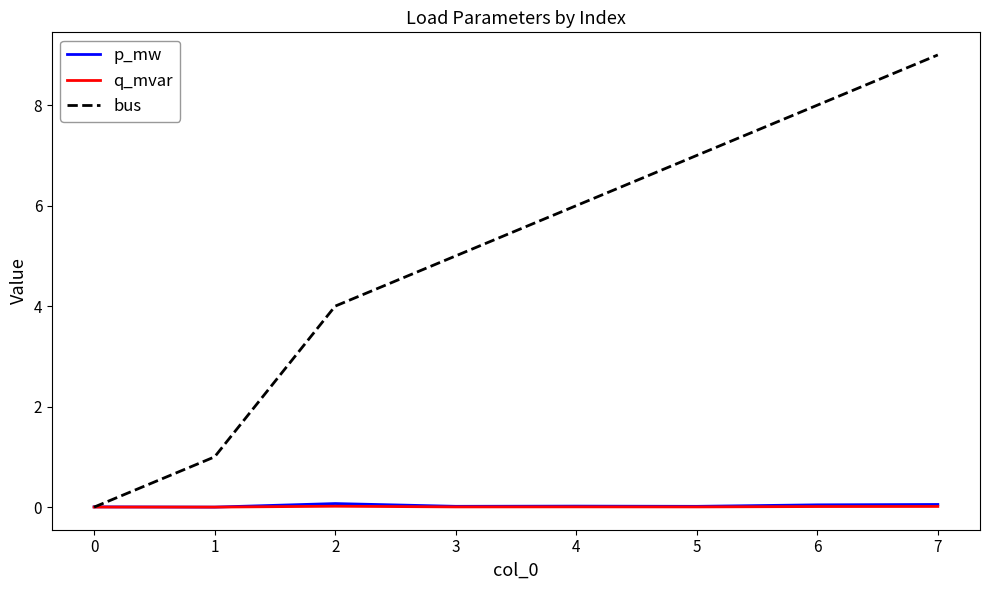

How many intersections are there between p_mw and bus?

1